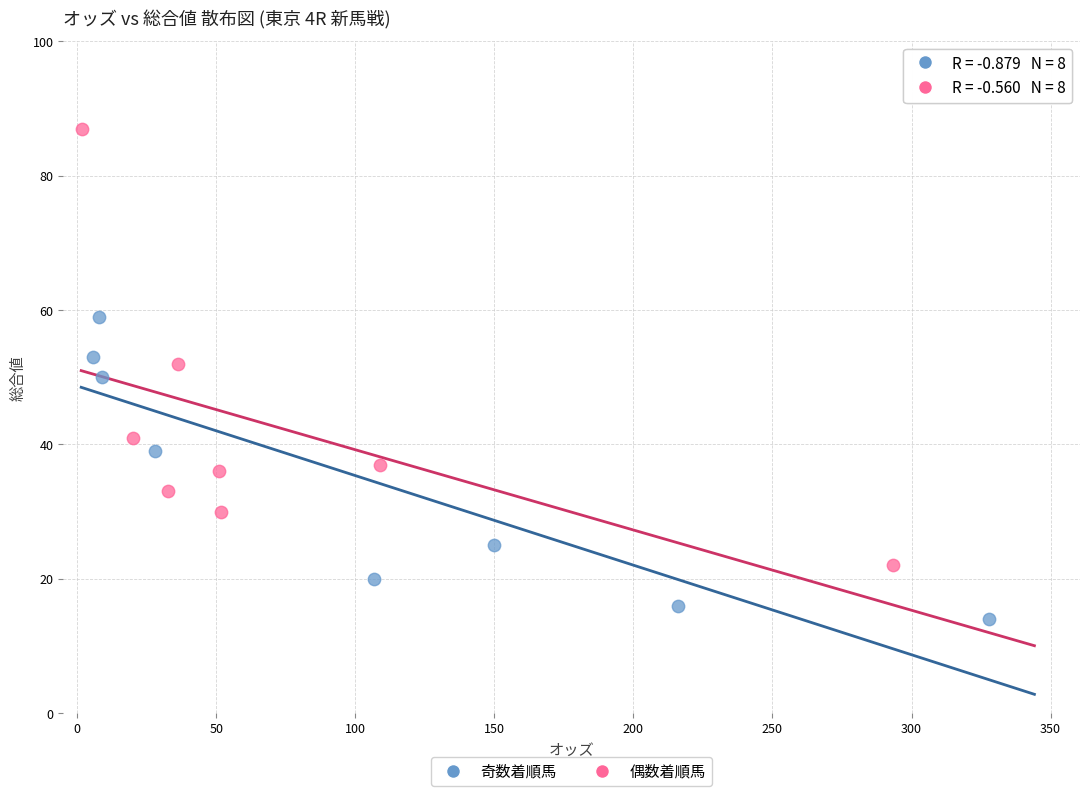

Which series contains the lowest Y value?

奇数着順馬